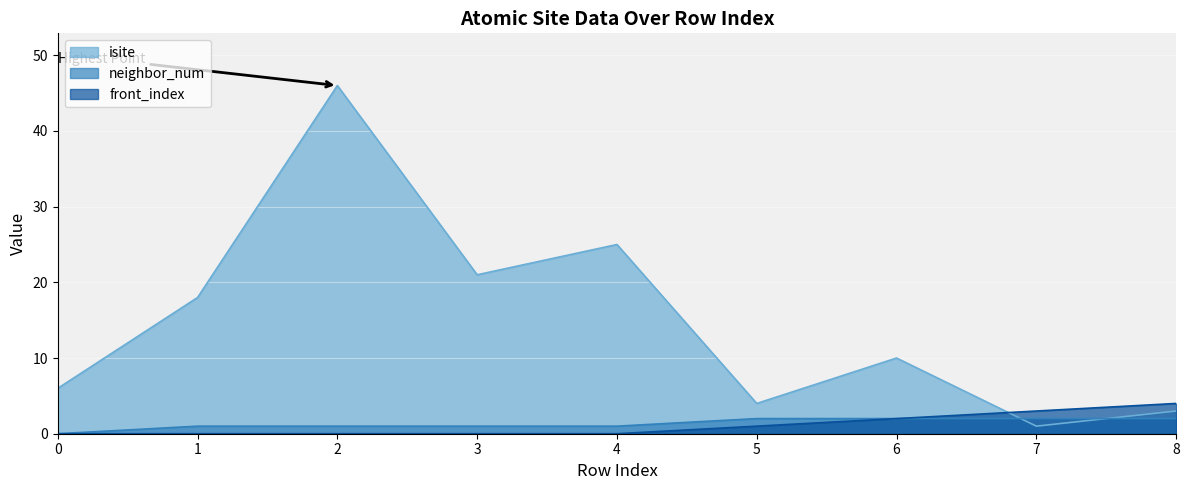

How many distinct data groups are displayed?

3